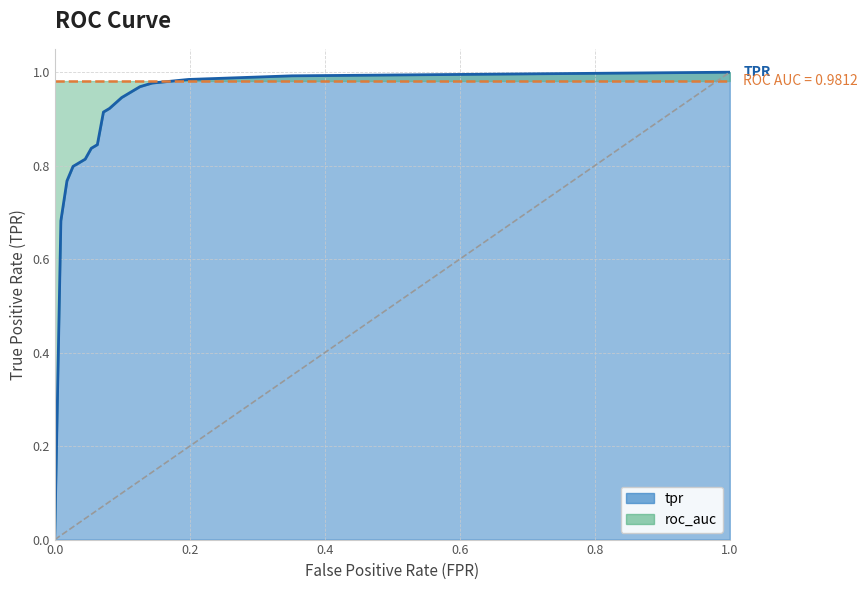

Reading right to left, what are all the values shown in this chart?

1.0	1.0	1.0	1.0	1.0	0.9	0.9	0.9	0.8	0.8	0.8	0.8	0.8	0.8	0.7	0.0